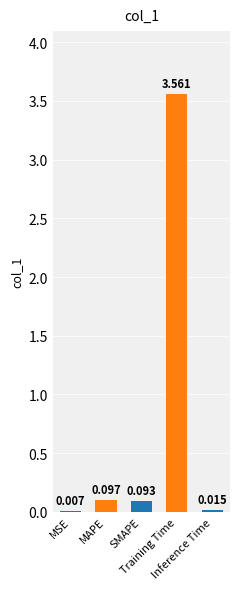

How many data points does each series have?

5